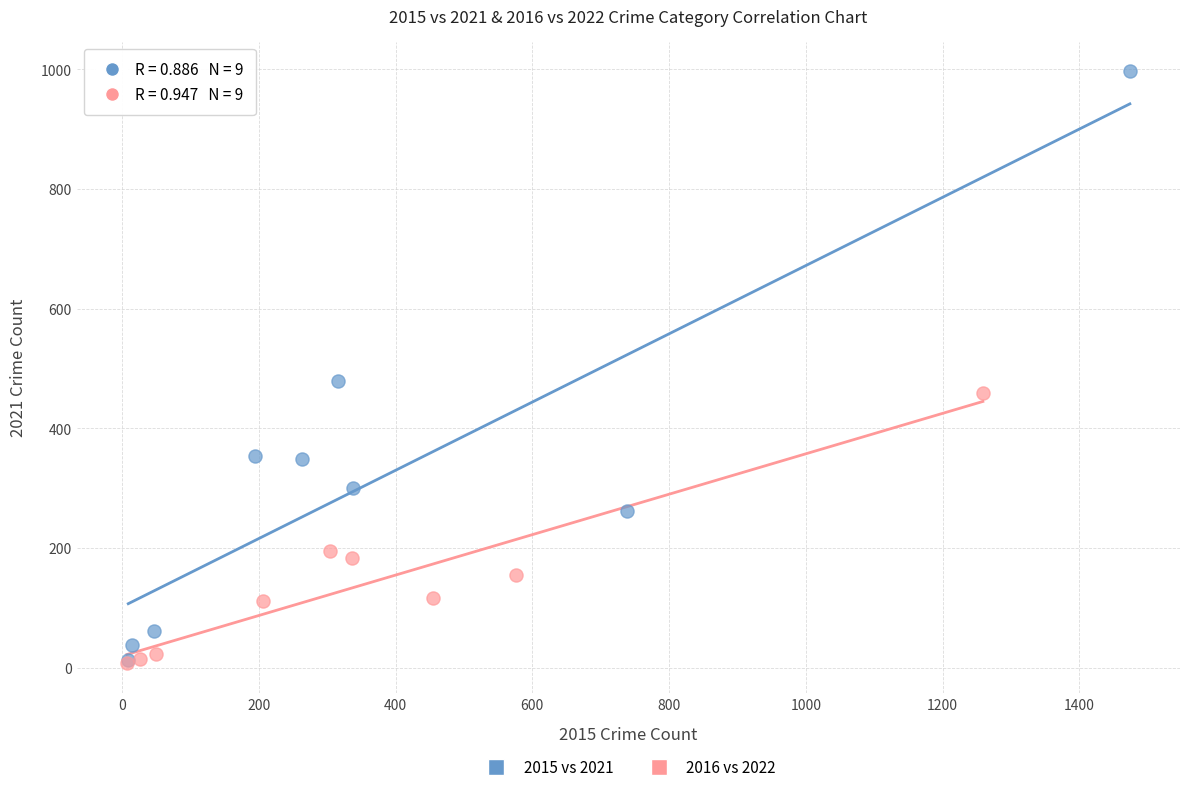

Which series contains the highest Y value?

2015 vs 2021